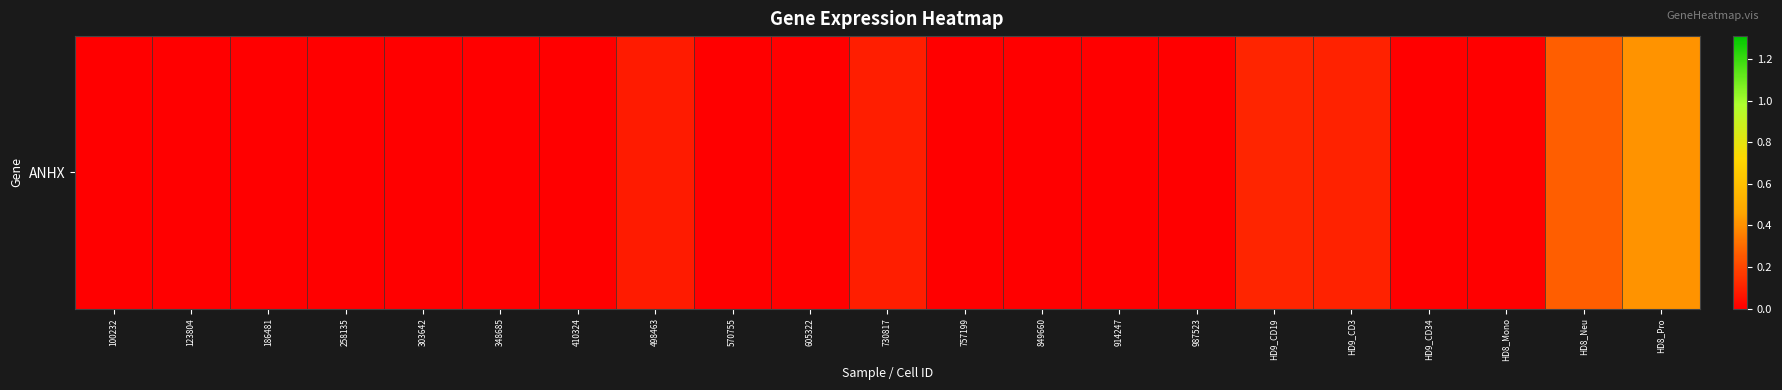

What is the greatest value displayed?

0.4